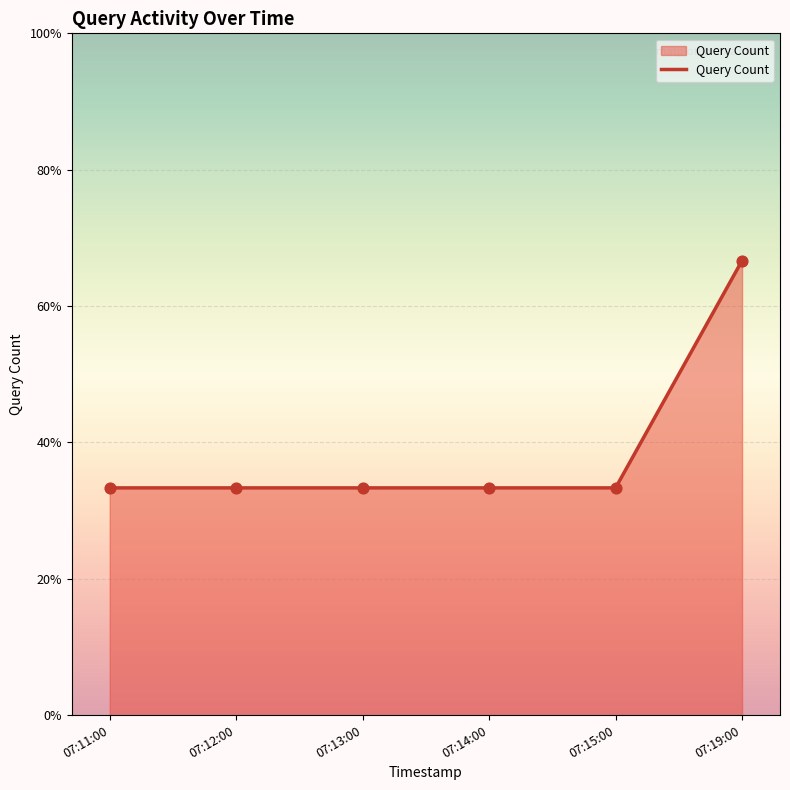

Between 07:14:00 and 07:12:00, which is larger?

07:14:00